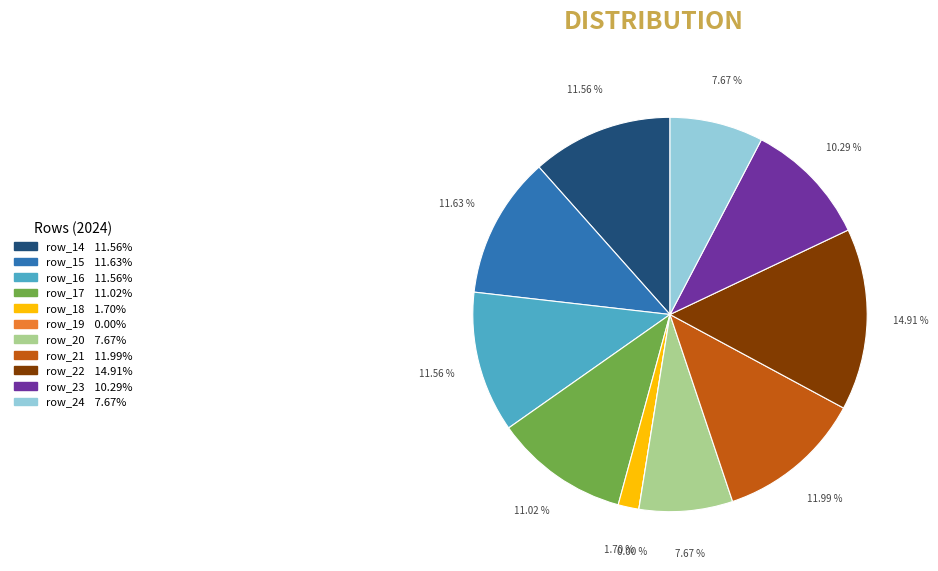

True or false: row_23 accounts for 10% of the total.

True